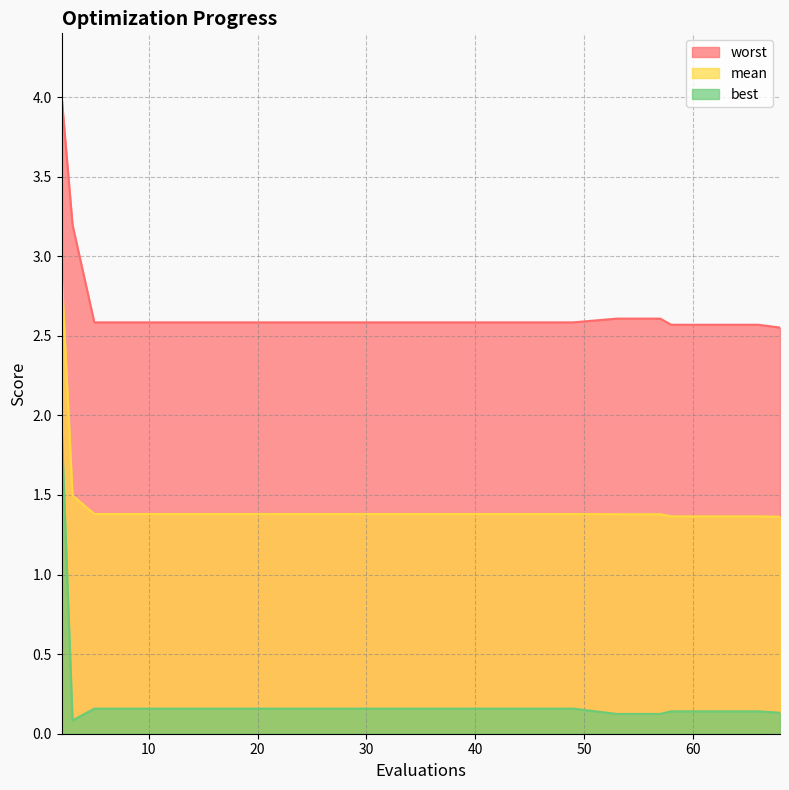

Where is mean nearest to the value 2?

3